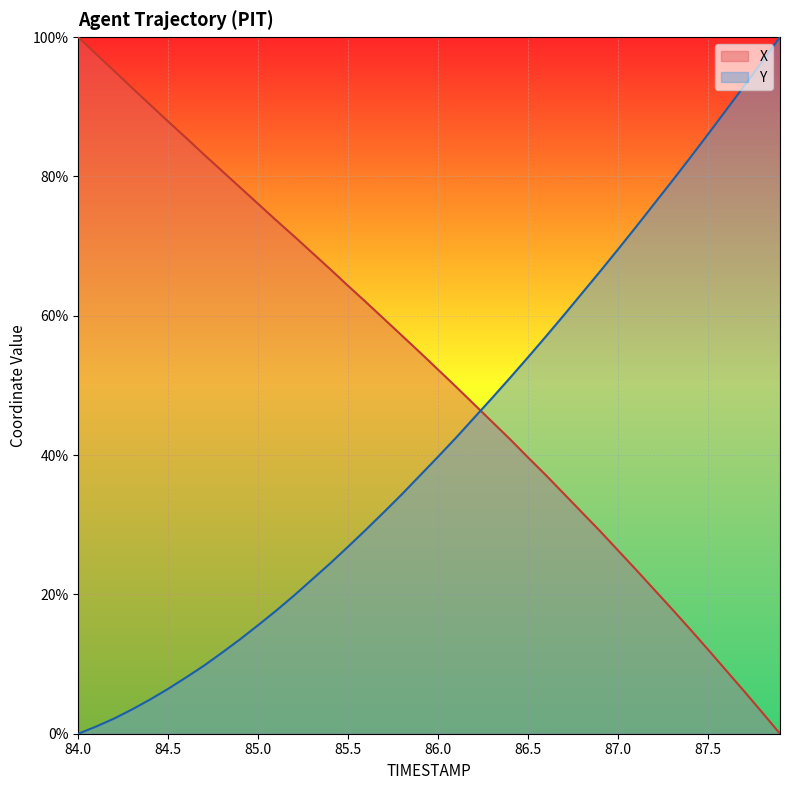

How many lines are shown in the chart?

2